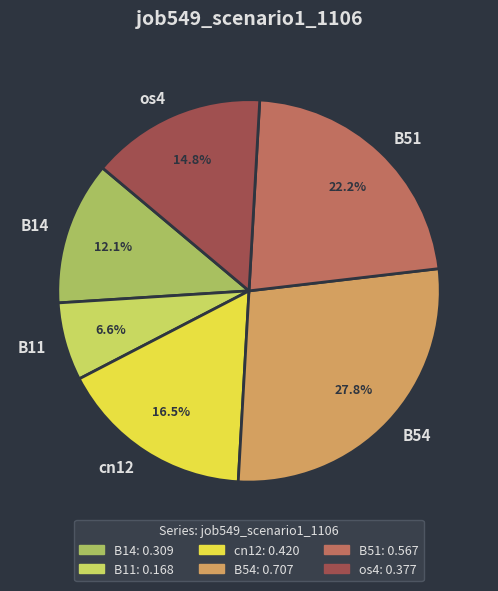

Is the sum of B11 and B51 greater than half?

No